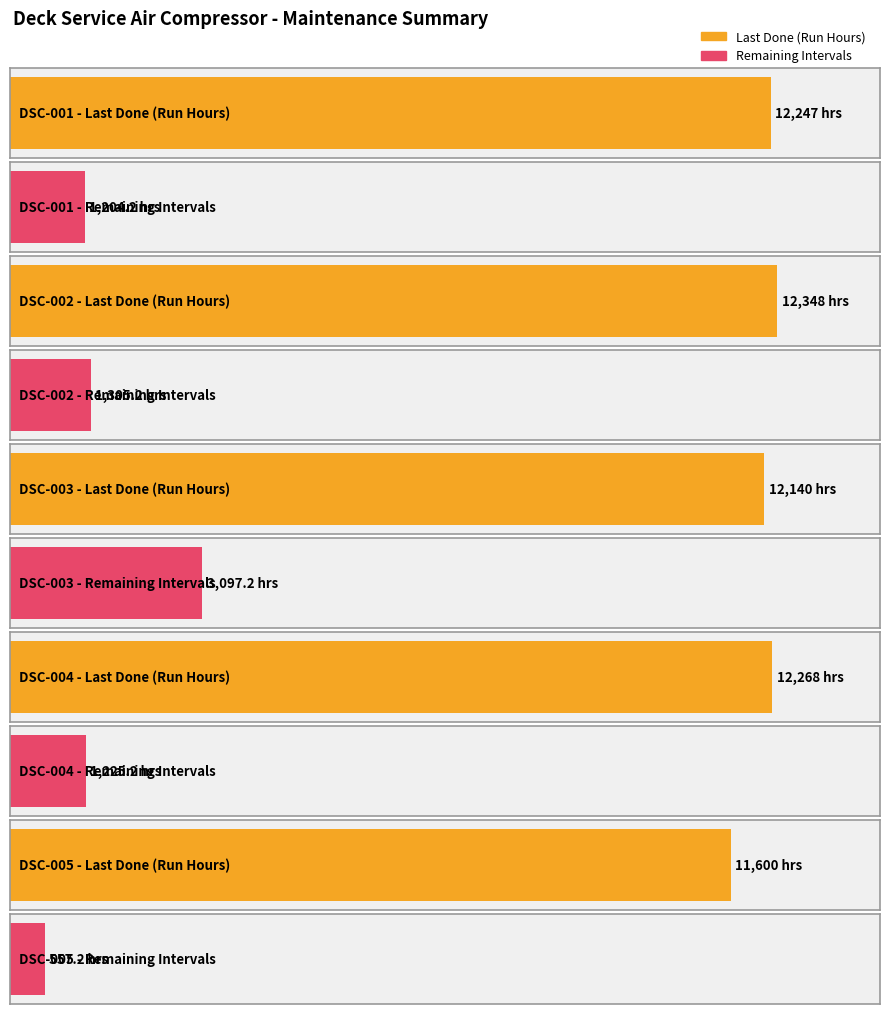

What is the maximum value for Remaining Intervals?

3097.2